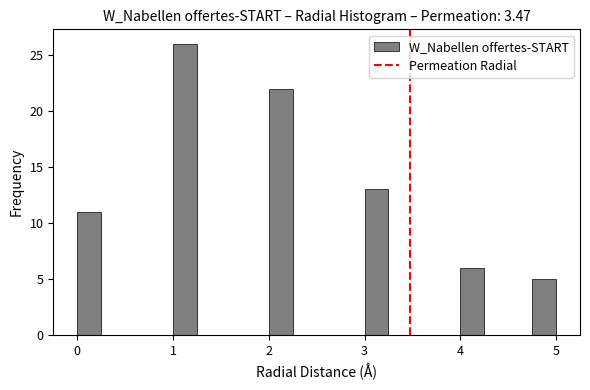

Around what value on the x-axis is the tallest bar? Give the approximate position of its centre, as read against the axis.

1.1